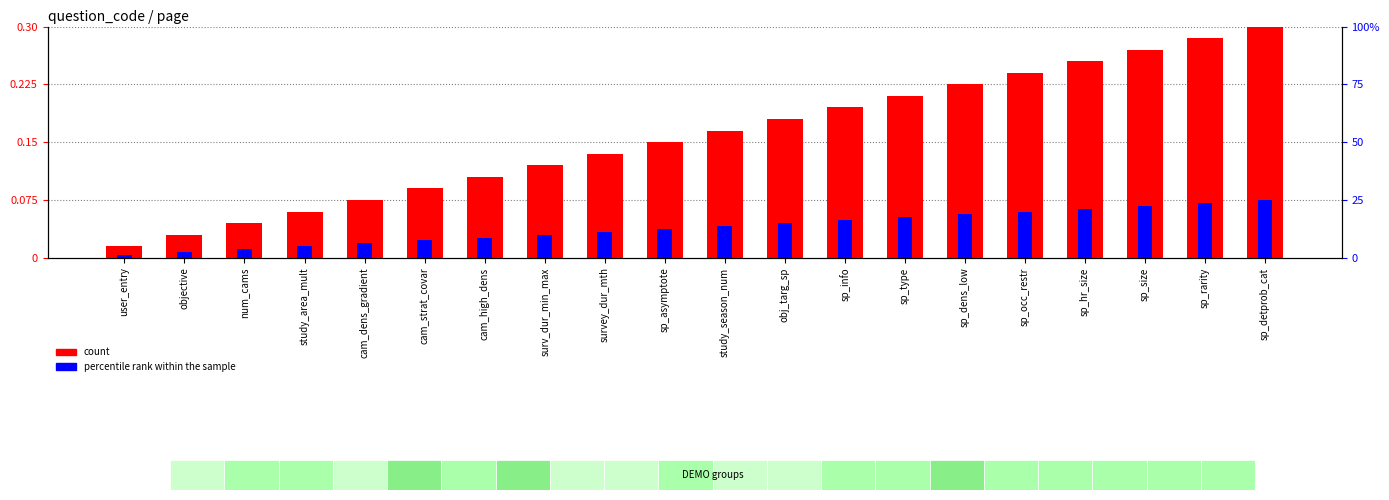

Reading right to left, extract all data points from this chart.

count: 0.3	0.3	0.3	0.3	0.2	0.2	0.2	0.2	0.2	0.2	0.1	0.1	0.1	0.1	0.1	0.1	0.1	0.0	0.0	0.0
percentile rank within the sample: 0.1	0.1	0.1	0.1	0.1	0.1	0.1	0.0	0.0	0.0	0.0	0.0	0.0	0.0	0.0	0.0	0.0	0.0	0.0	0.0